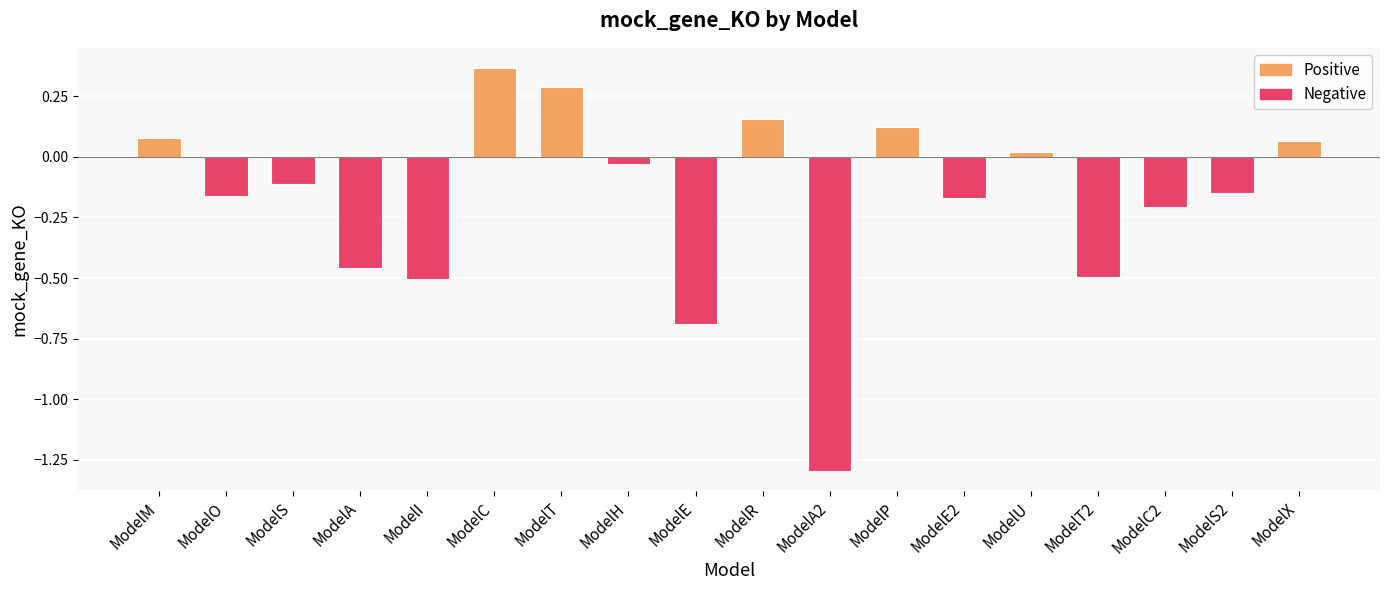

What is the difference between the maximum and minimum values?

1.7